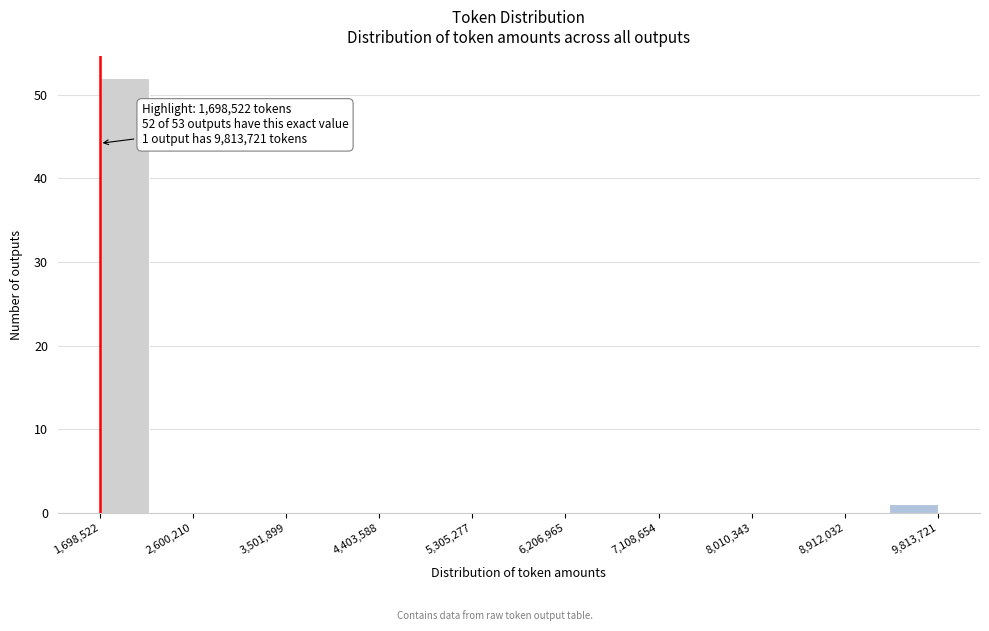

Over which range of the x-axis is the bar tallest?

1700000 to 2200000